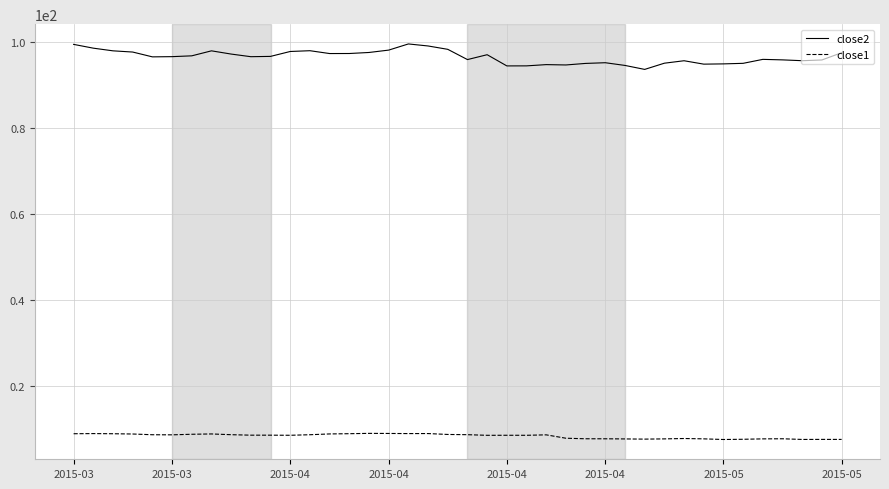

Rank the series by their average value, from highest to lowest.

close2, close1